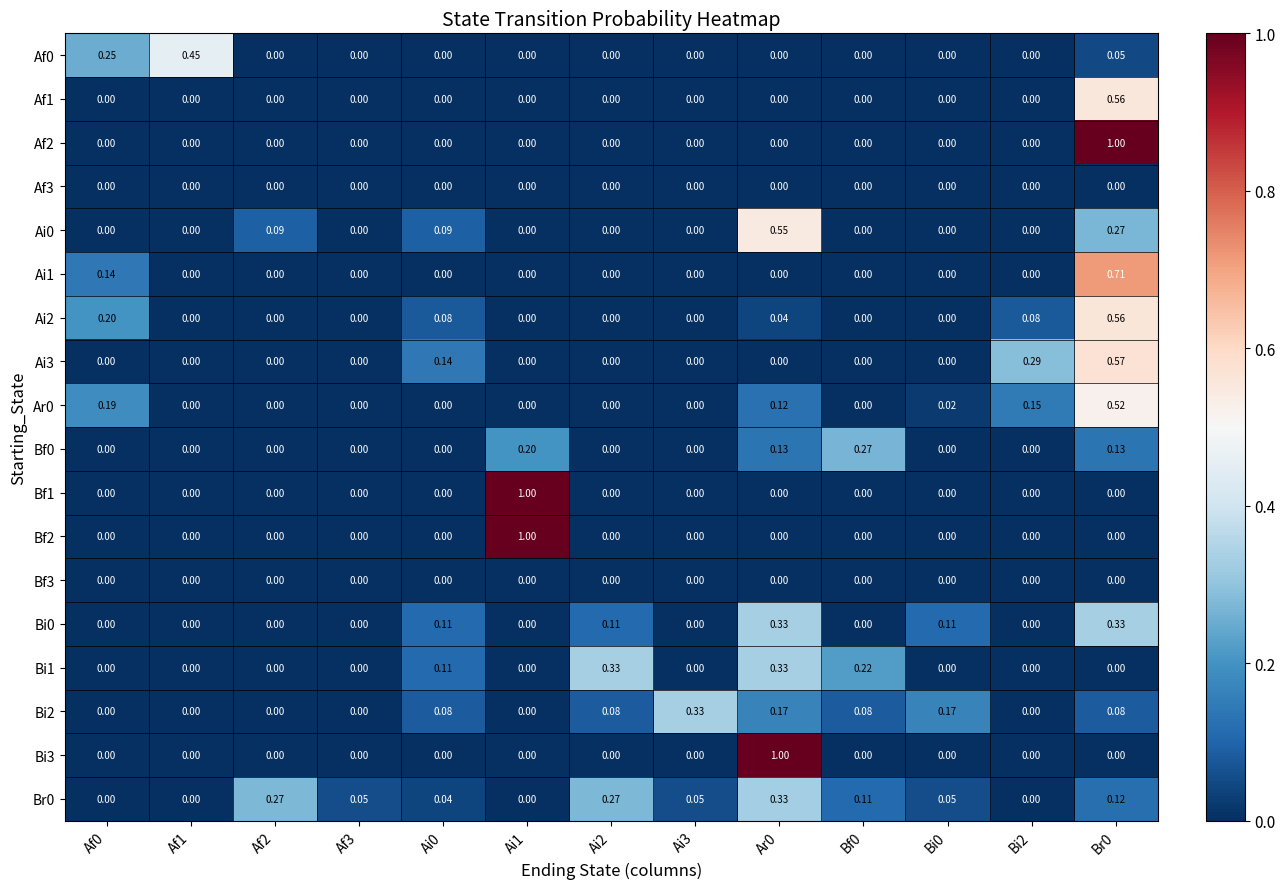

Rank the series by their maximum value, from highest to lowest.

Af2, Bf1, Bf2, Bi3, Ai1, Ai3, Ai2, Af1, Ai0, Ar0, Af0, Bi0, Bi1, Bi2, Br0, Bf0, Af3, Bf3